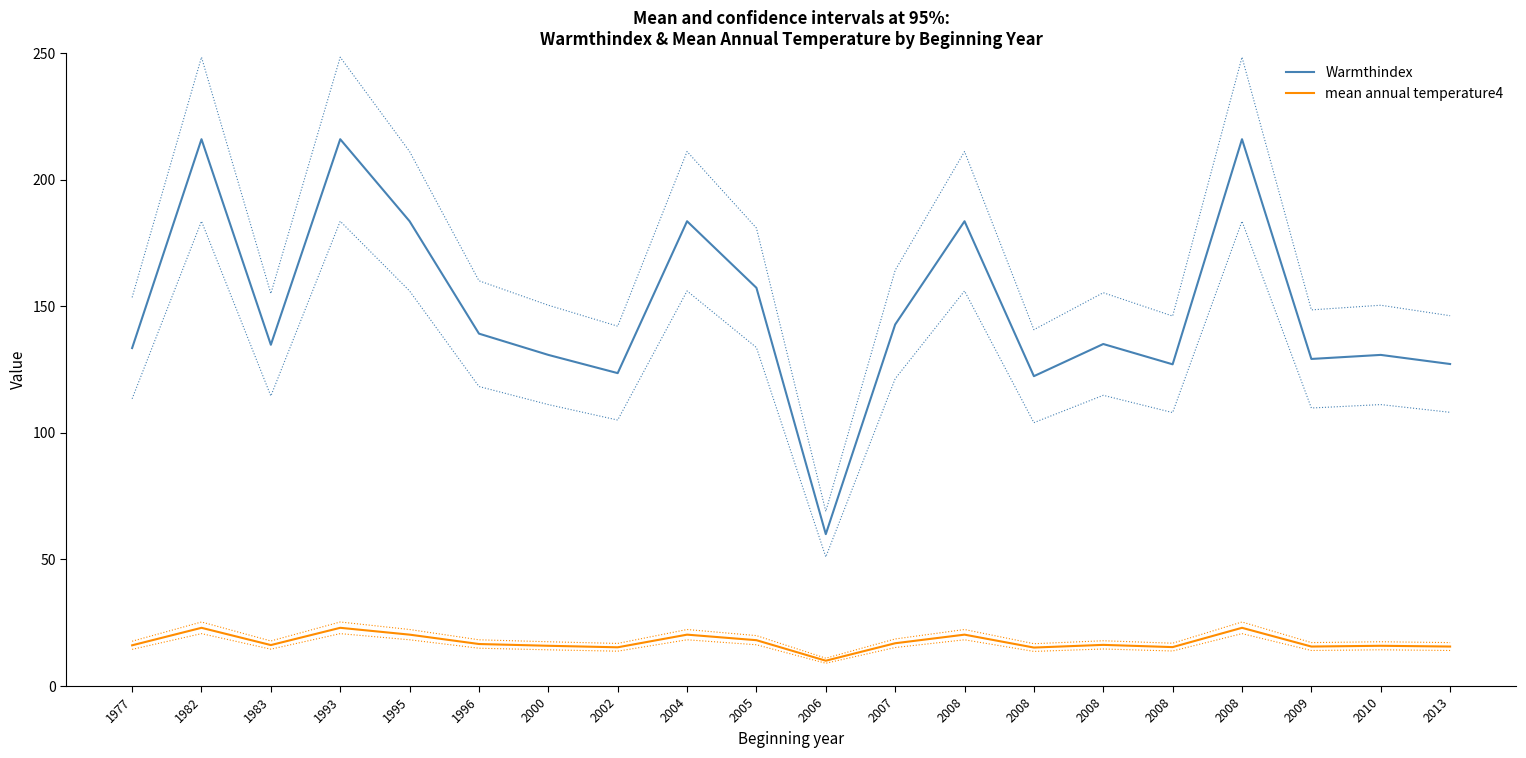

How many interior local peaks does the Warmthindex series have?

7